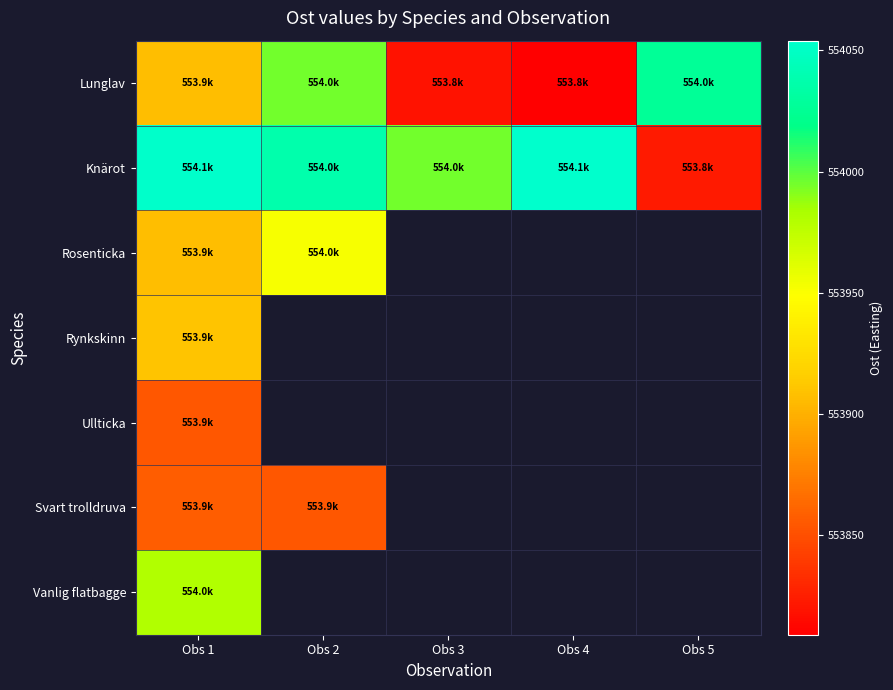

Which category has the lowest value in the Knärot series?

Obs 5